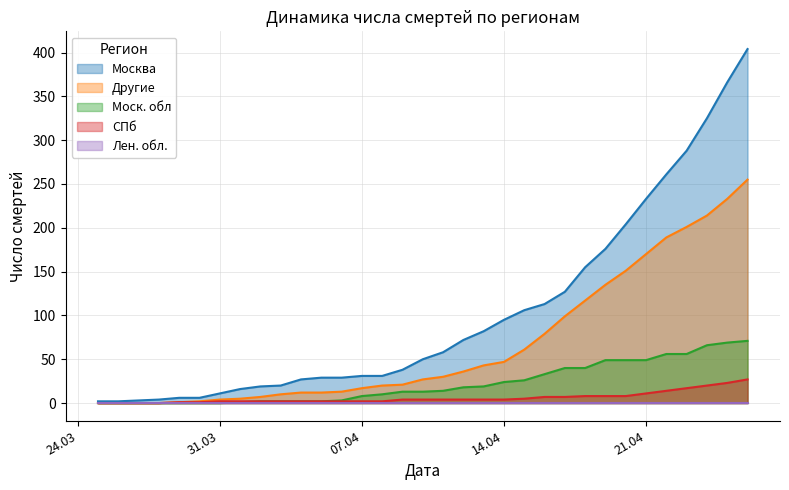

Which has a higher value, 2020-04-01 or 2020-03-25?

2020-04-01